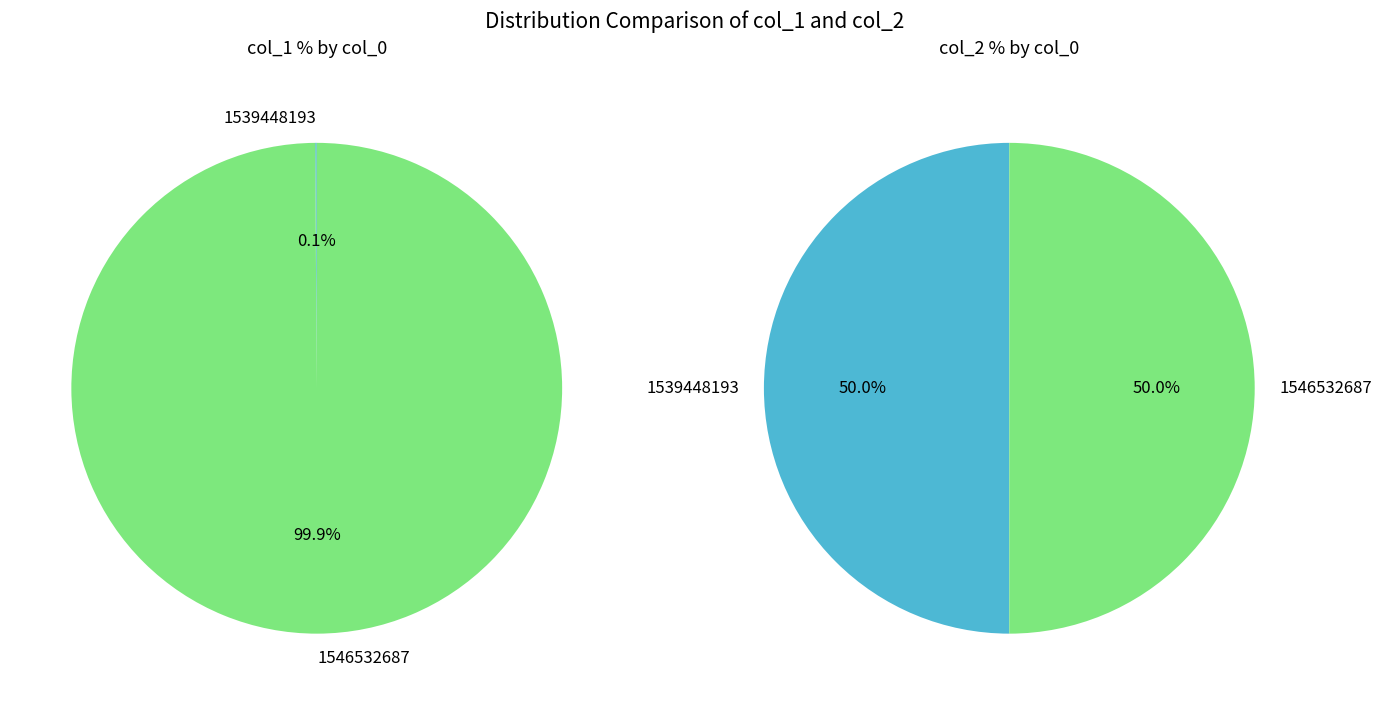

To the nearest percent, what is the difference between the 1546532687 and 1539448193 slice percentages?

100%